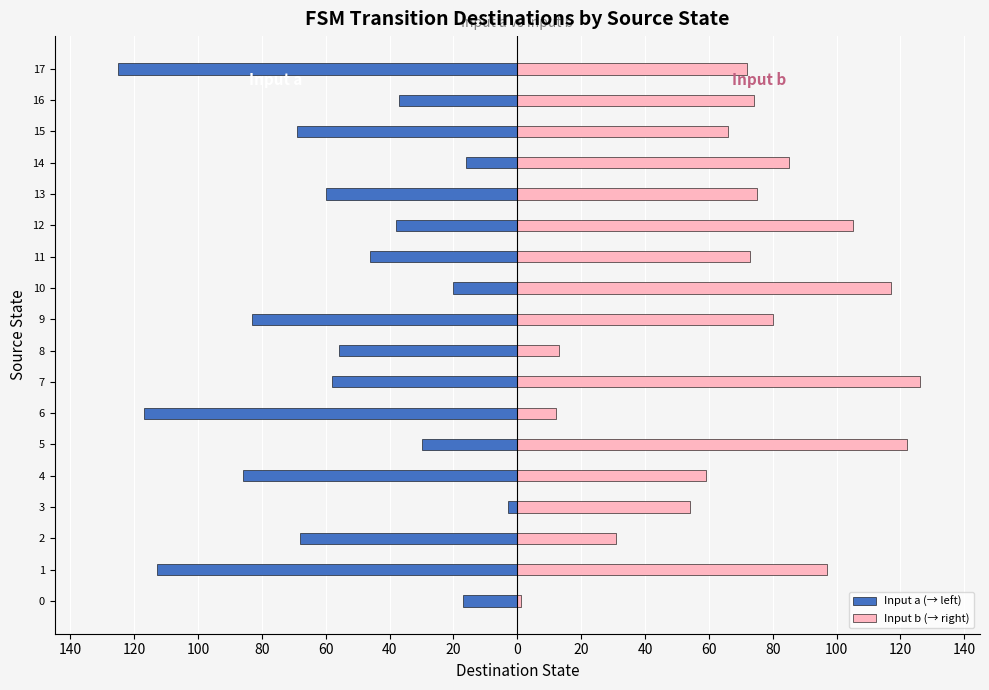

What are all the series names shown in the legend?

Input a (→ left), Input b (→ right)